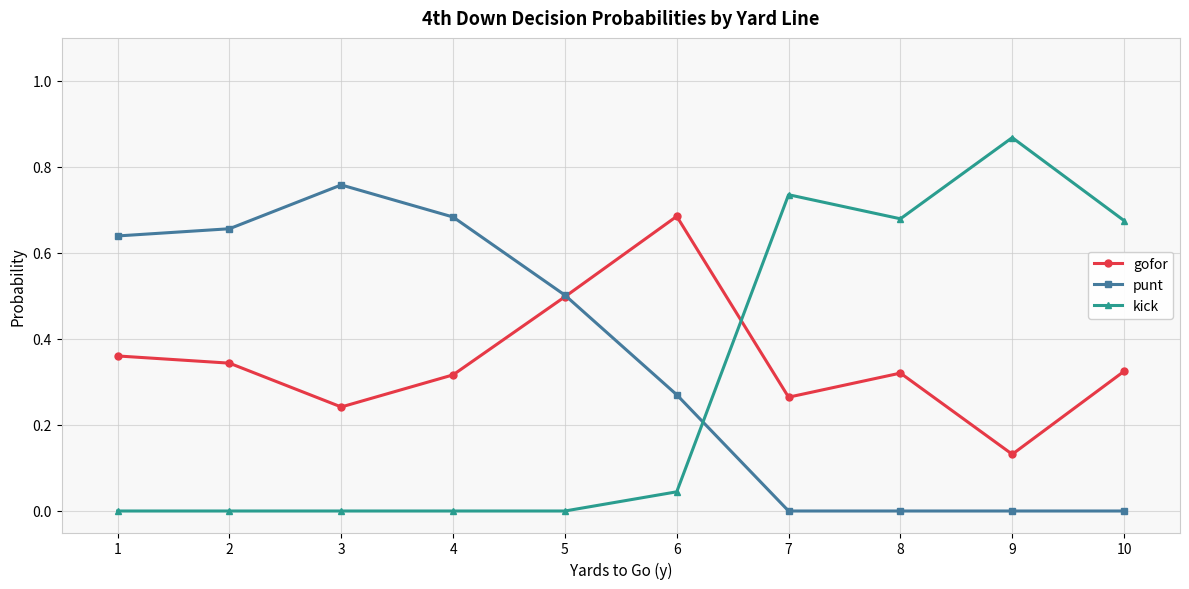

Is the value of gofor at 3 greater than the value of kick at 8?

No